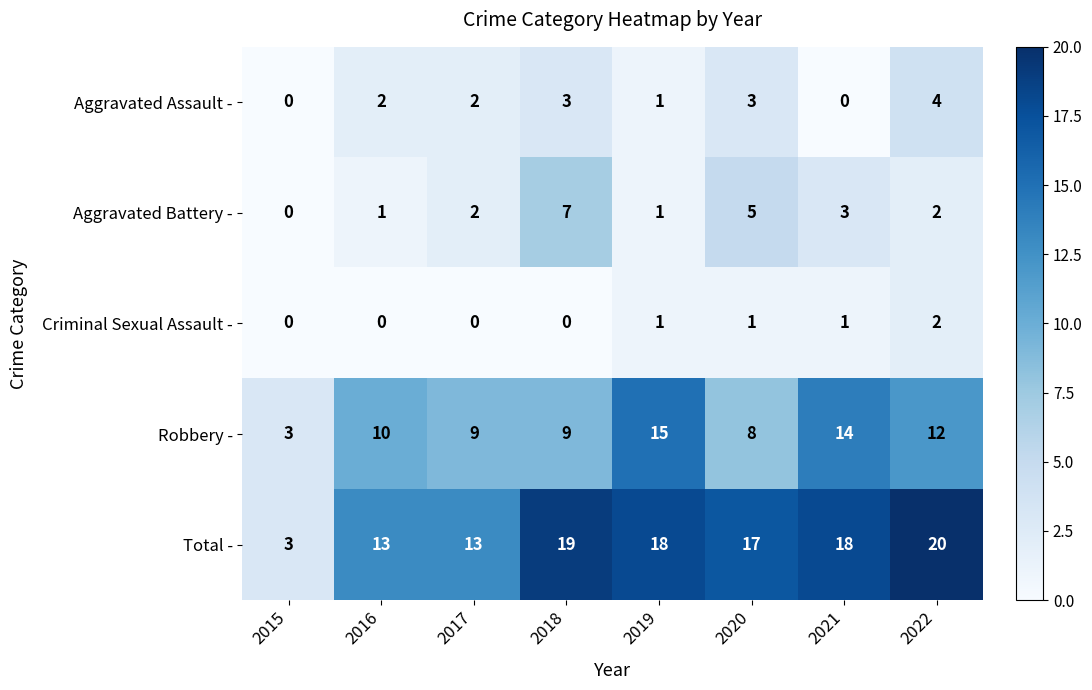

Between 2017 and 2019, which series saw the biggest shift?

Robbery -